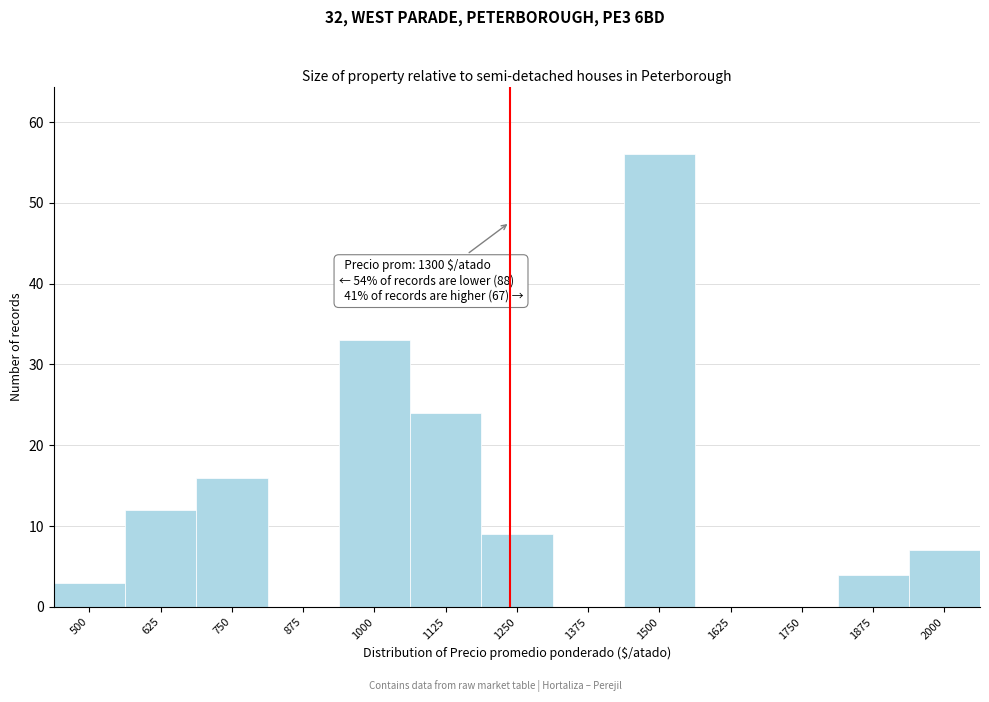

Reading left to right, transcribe all the data shown in this chart.

500=3	625=12	750=16	875=0	1000=33	1125=24	1250=9	1375=0	1500=56	1625=0	1750=0	1875=4	2000=7